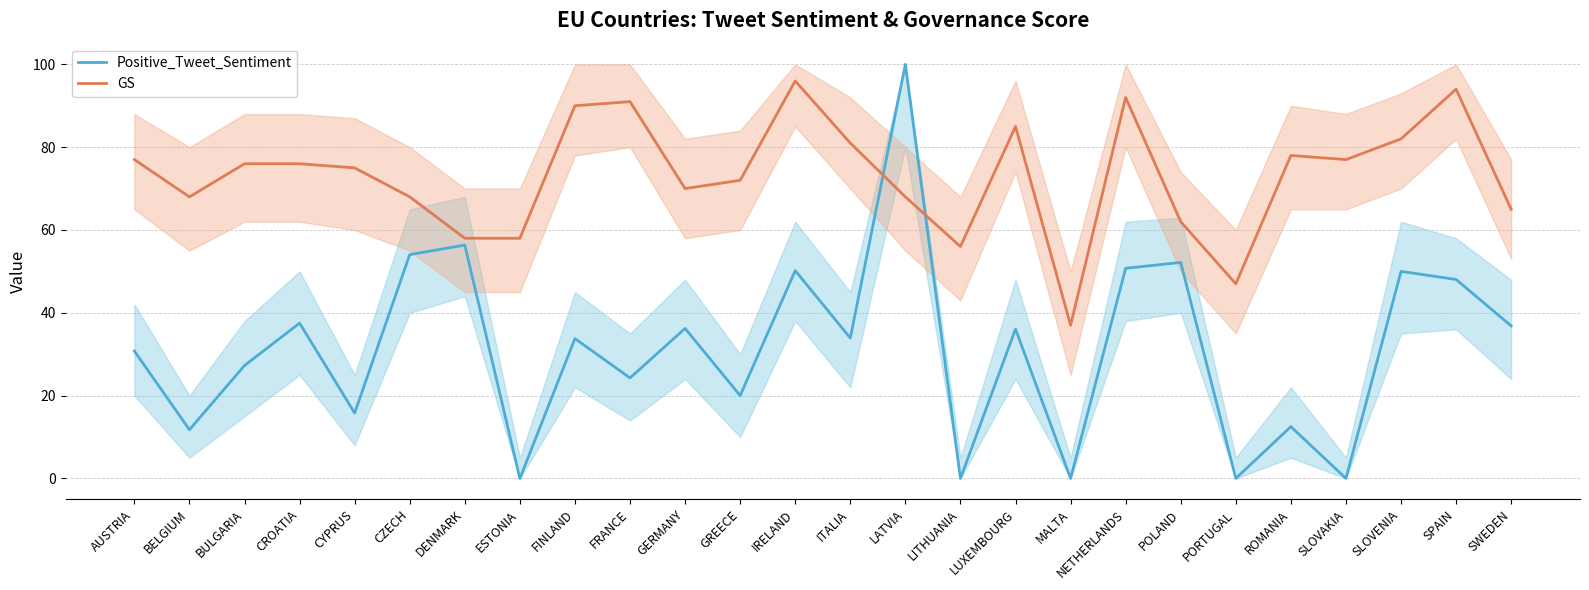

List the series in order of their overall mean, lowest first.

Positive_Tweet_Sentiment, GS